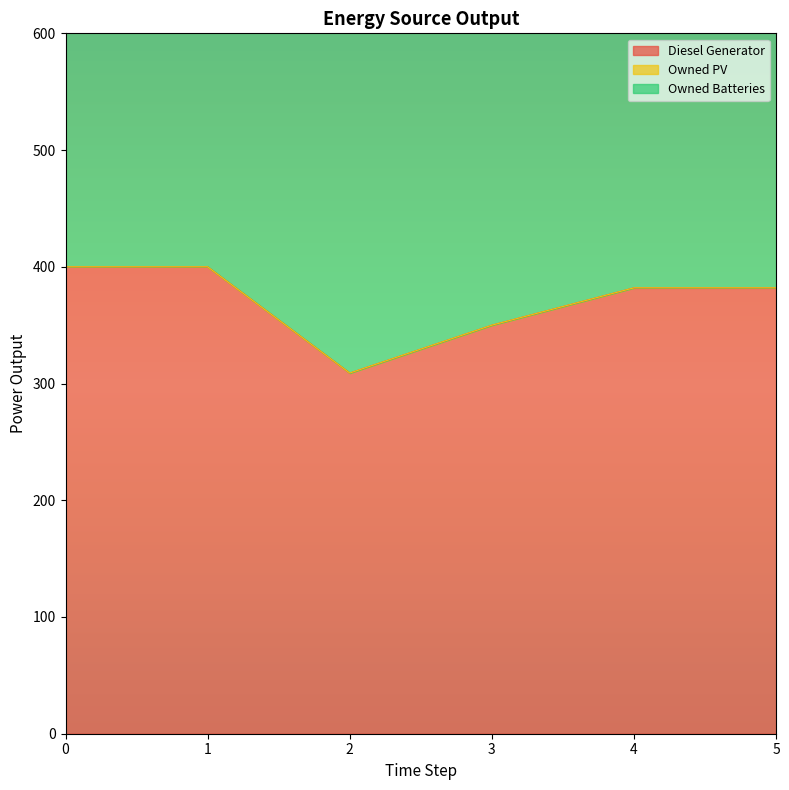

What is the greatest value displayed?

495.0